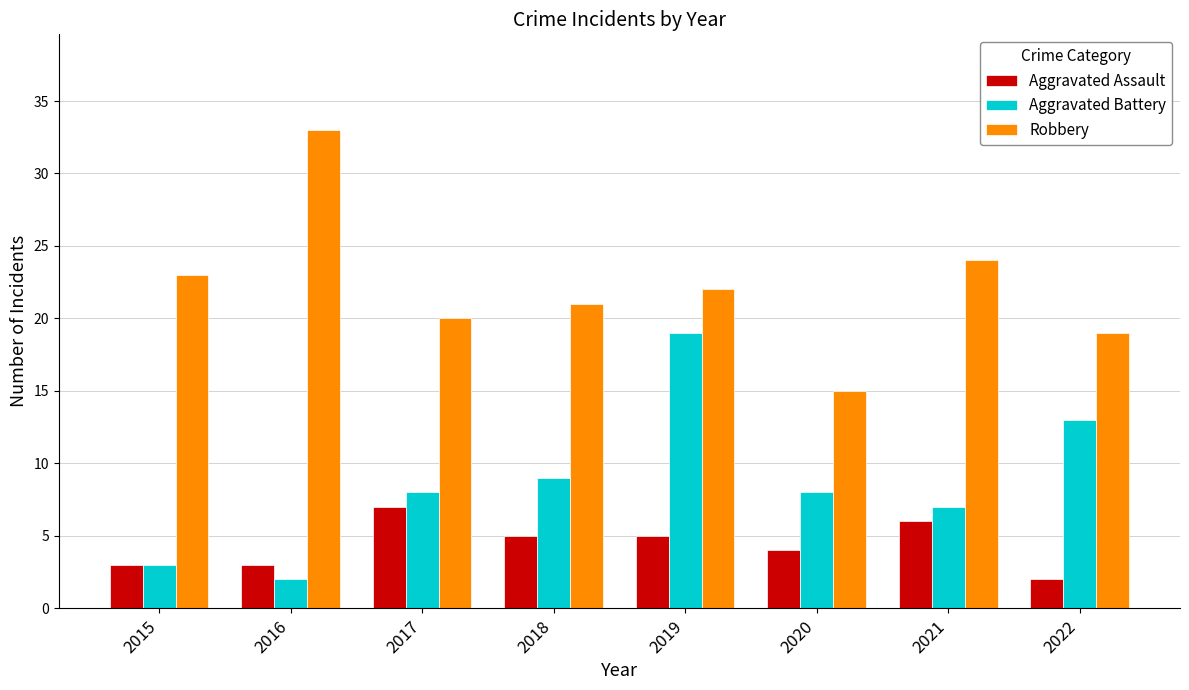

What is the total value across all series at 2020?

27